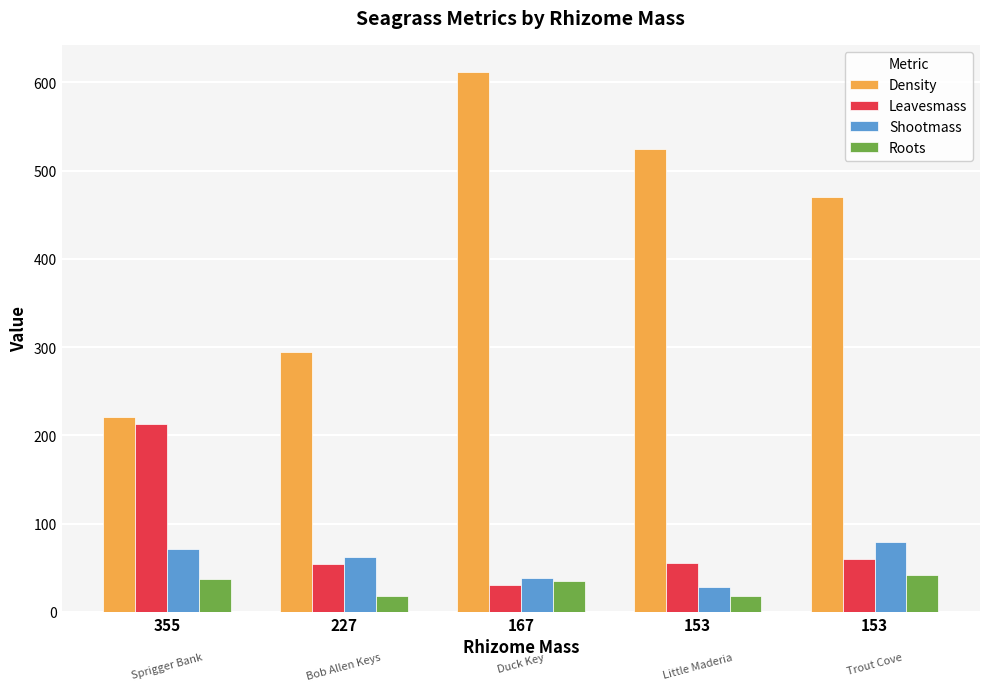

True or false: Leavesmass has a value of 6.2 at 167.

False